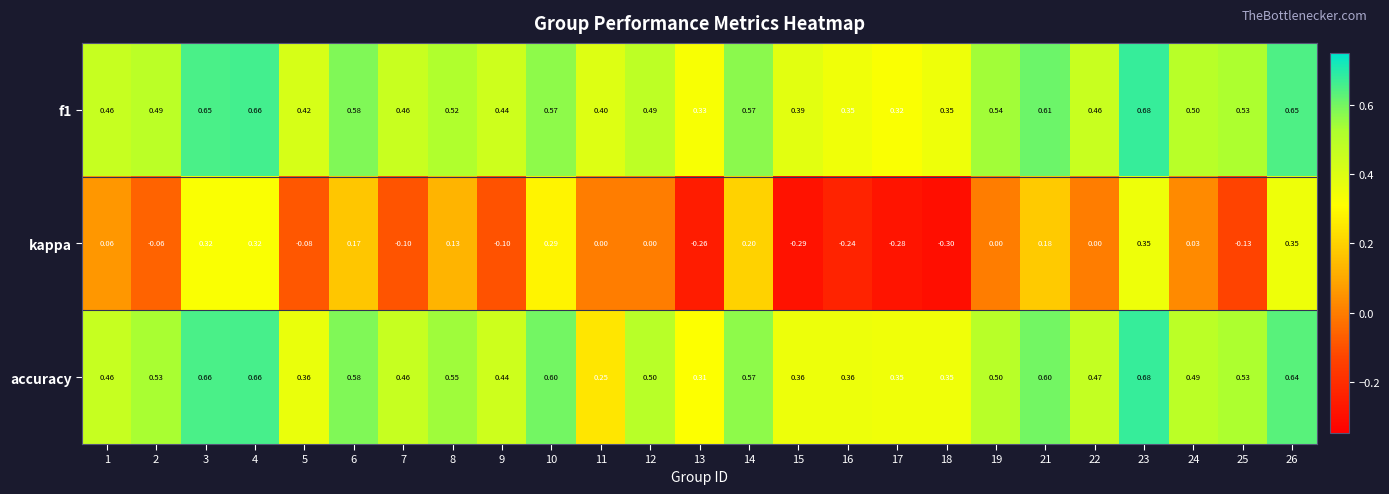

Between 11 and 26, which series saw the biggest shift?

accuracy